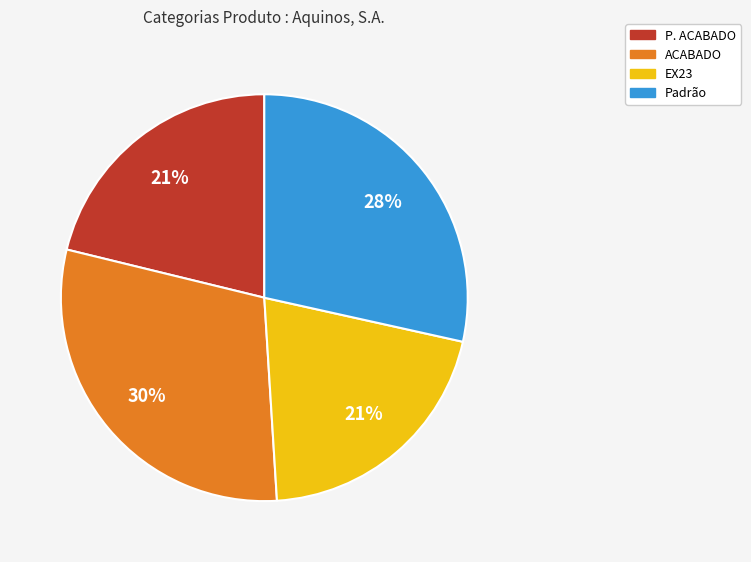

Does ACABADO represent more than half of the total?

No